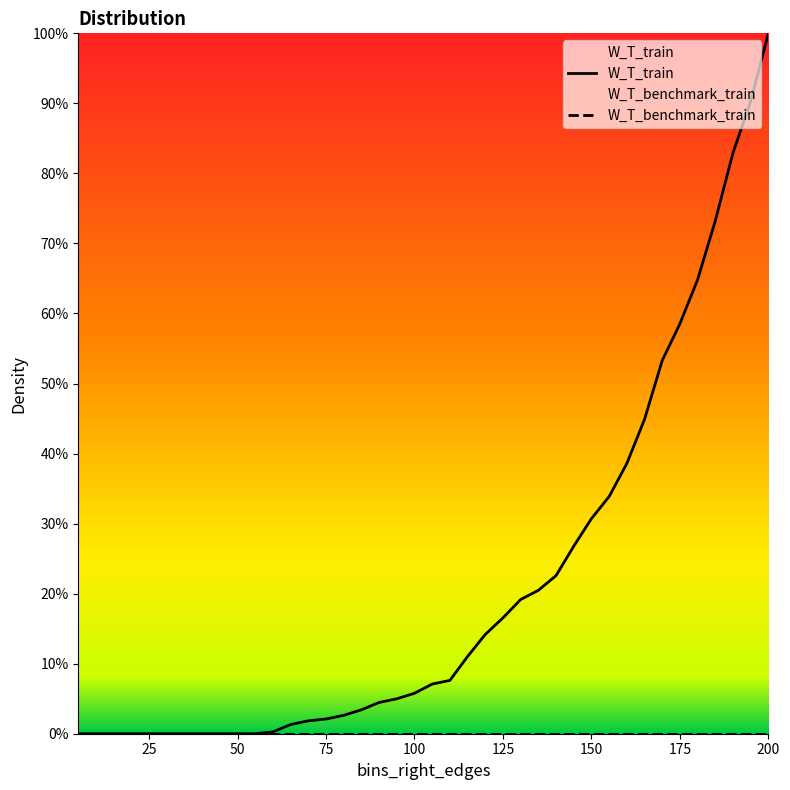

Which series has the largest range (max minus min)?

W_T_train